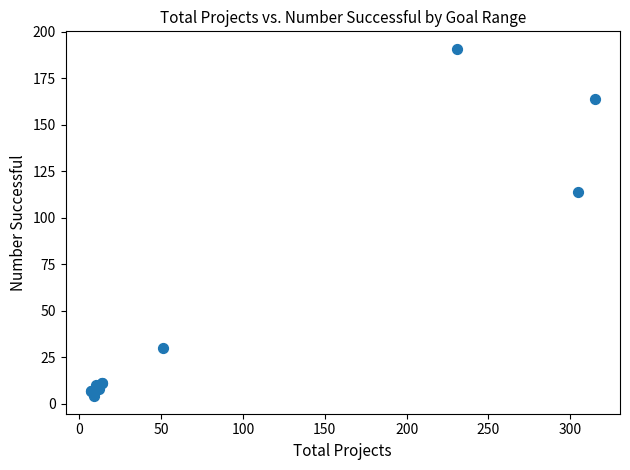

What Y value in the scatter plot is closest to 97?

114